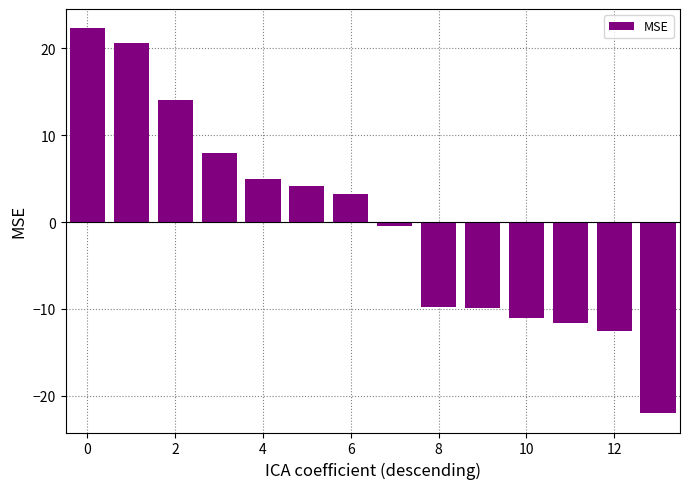

What is the greatest value displayed?

22.3